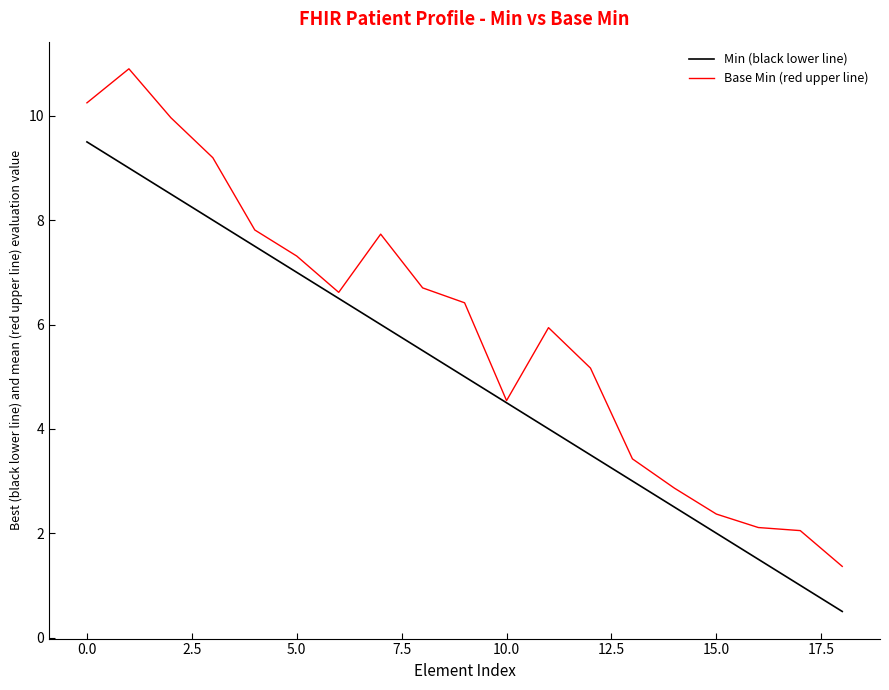

How many lines are shown in the chart?

2